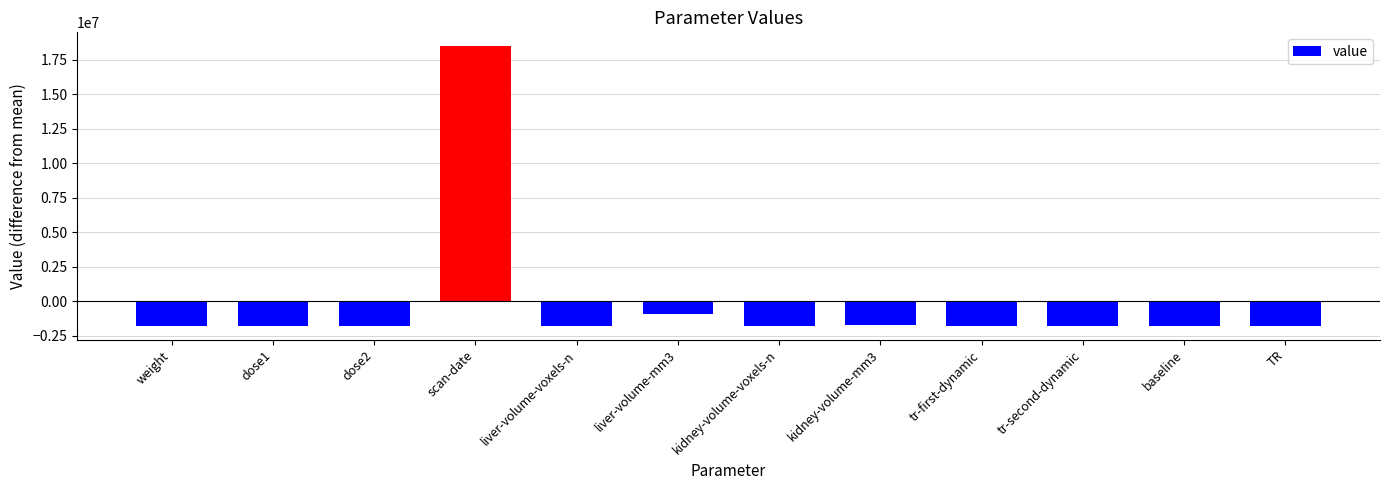

Where is the data nearest to the value 8358545?

liver-volume-mm3